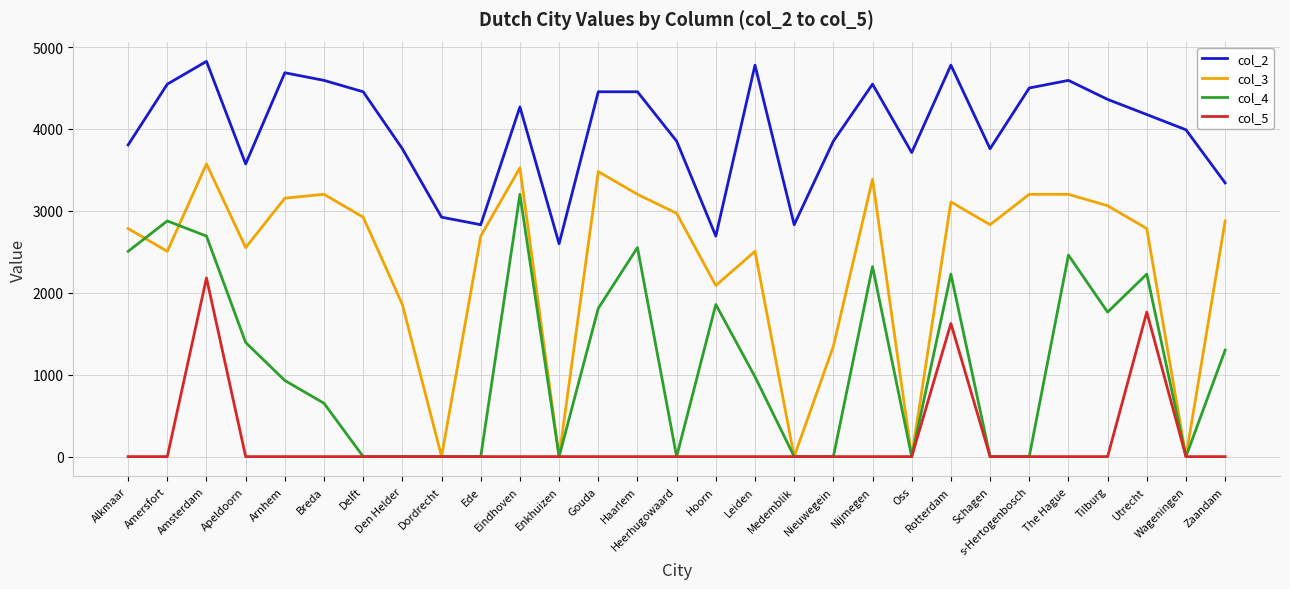

Which series has the widest spread of values?

col_3